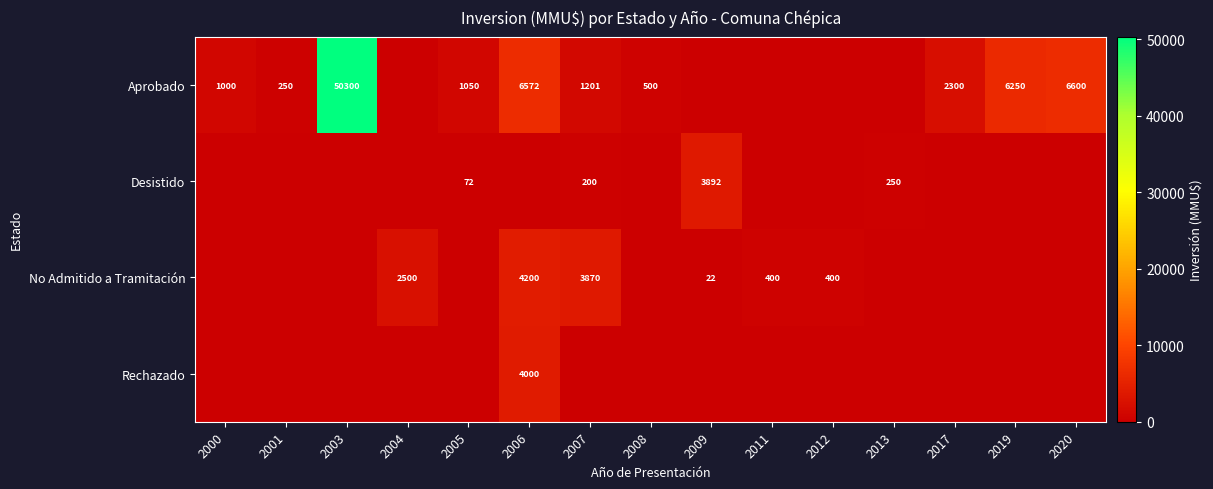

The value of No Admitido a Tramitación at 2004 is 549. True or false?

False